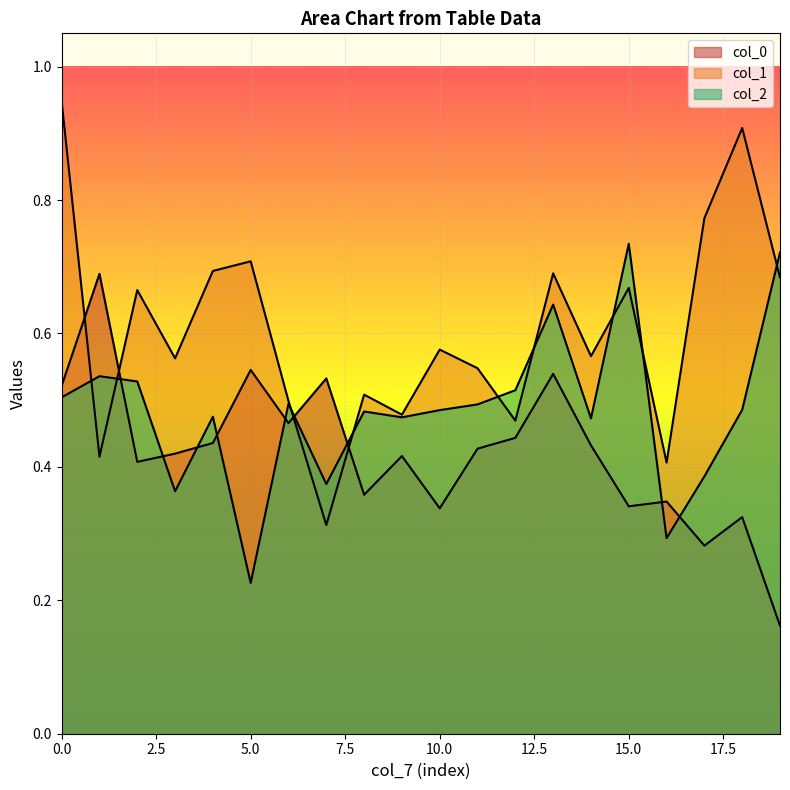

At which category does the chart reach its minimum across all series?

19